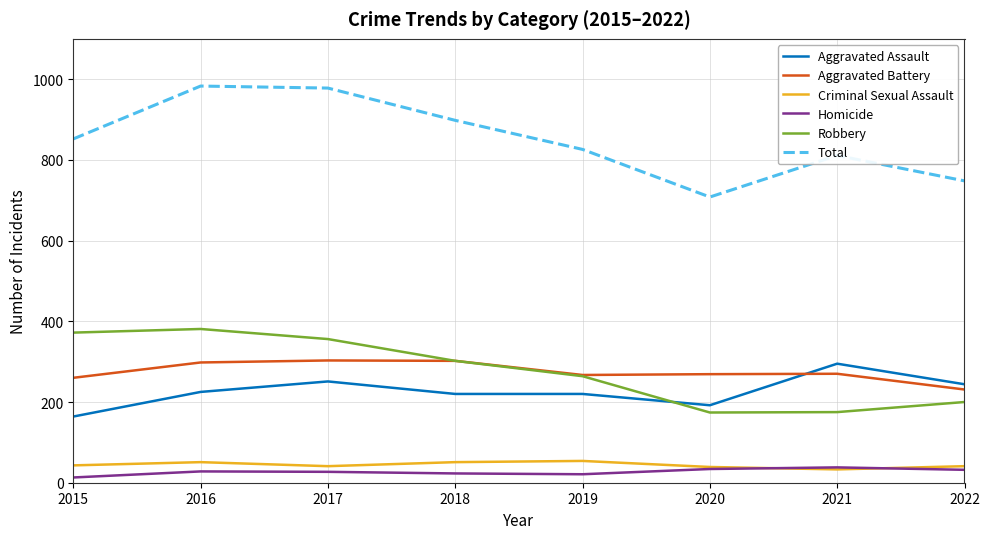

What is the average value of the Criminal Sexual Assault series?

44